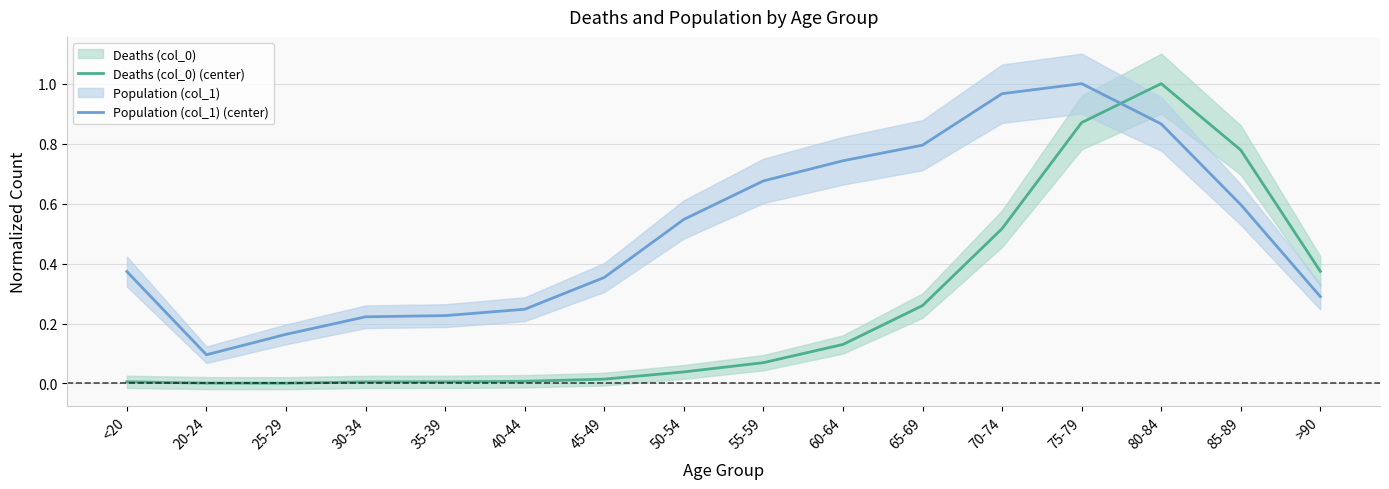

What is the difference between the maximum and minimum values in the Deaths (col_0) (center) series?

1.0